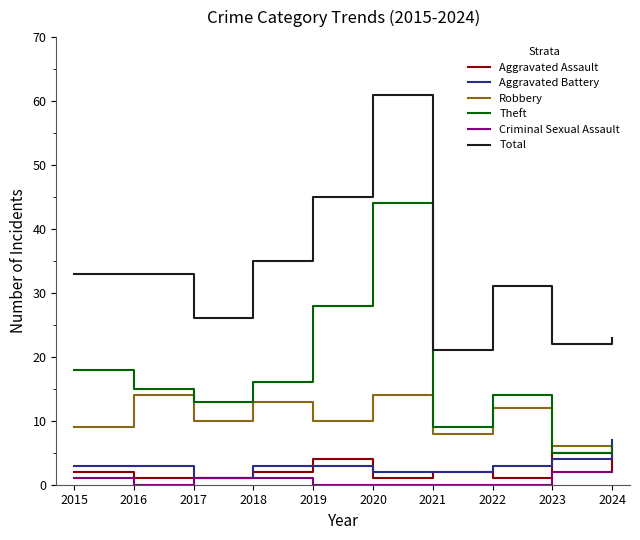

At which category is the sum across all series the highest?

2020